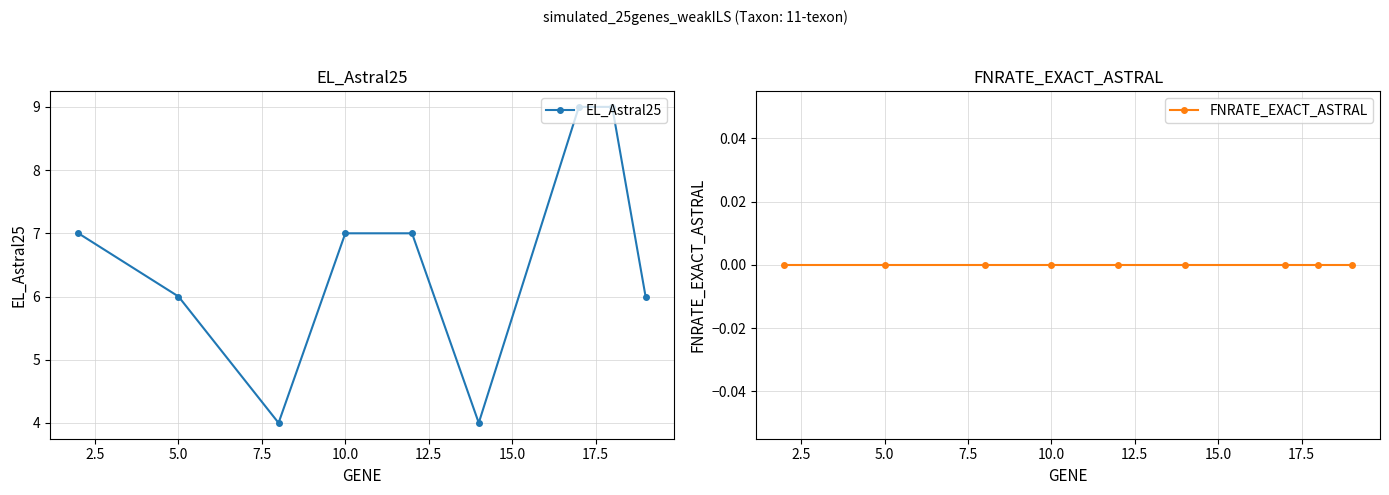

At how many categories does at least one series exceed 1?

9